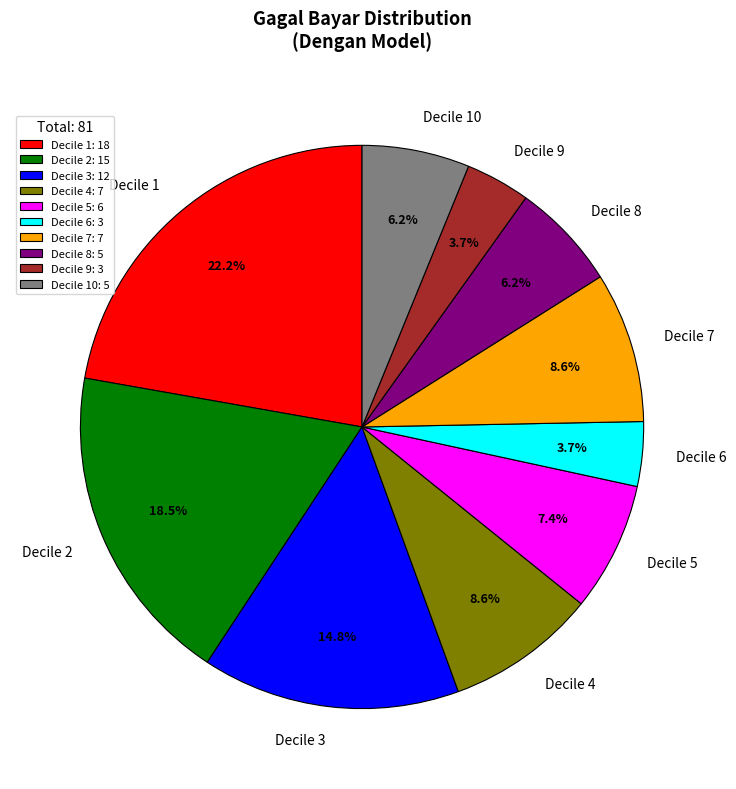

Is there any slice that represents more than half of the pie?

No